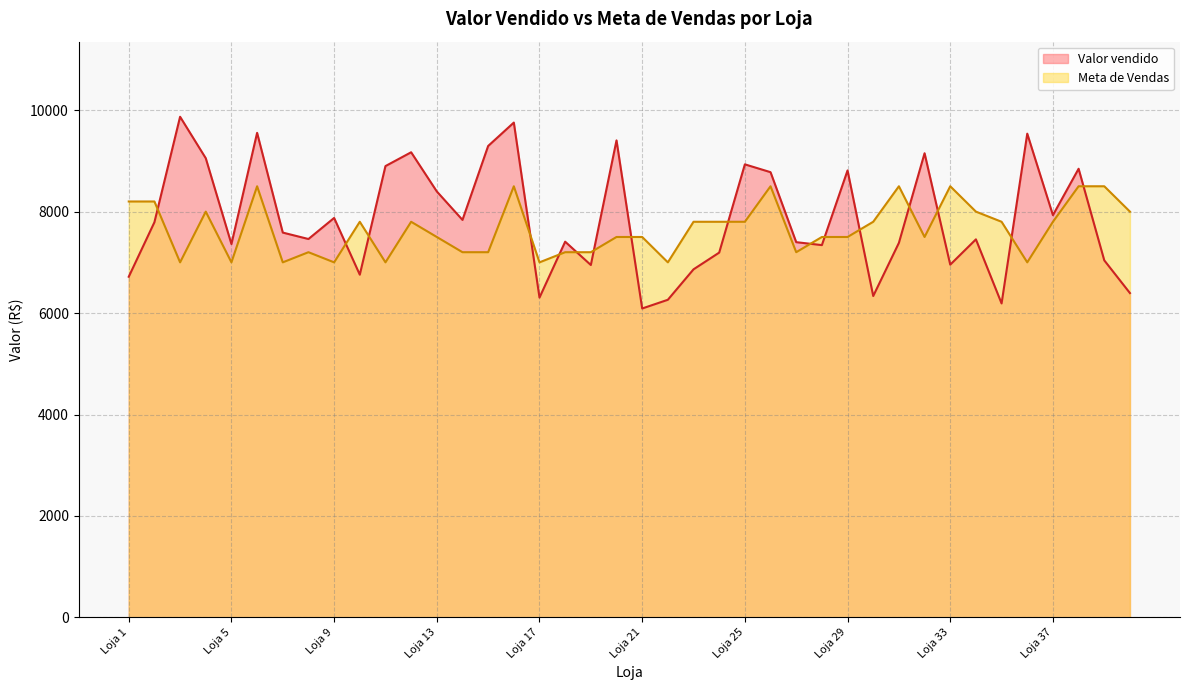

What is the sum of all Valor vendido values?

314322.2